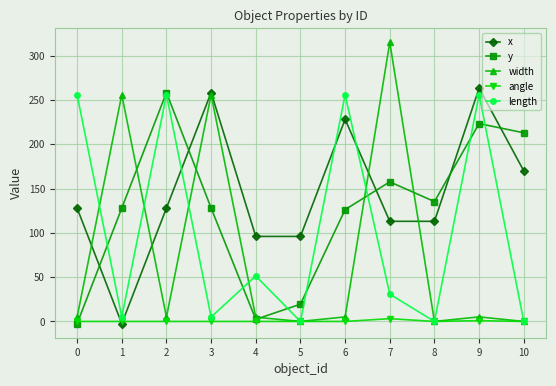

Which series changed the most between 4 and 6?

length